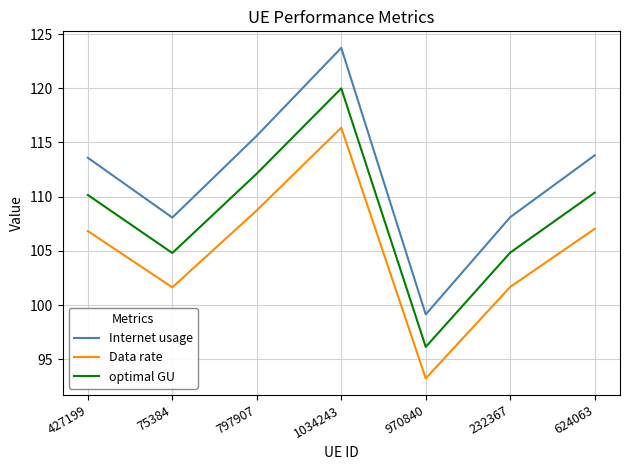

Which series has the largest range (max minus min)?

Internet usage